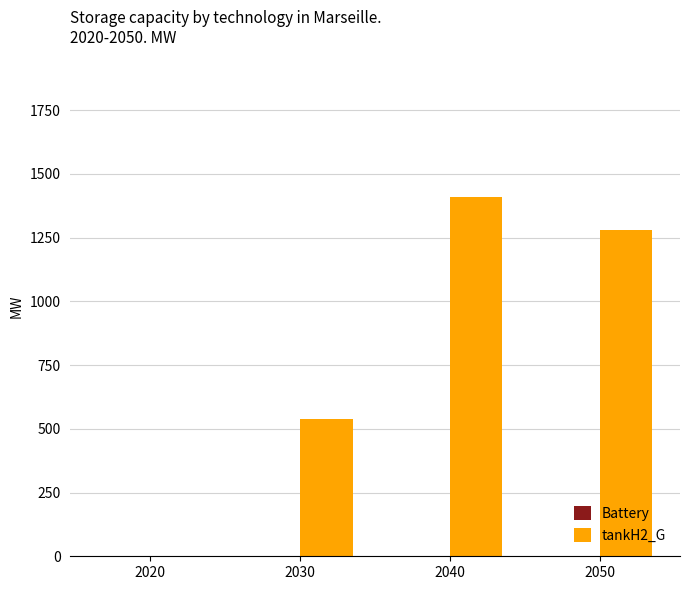

The chart shows a value of 1408.1 at 2040. True or false?

True